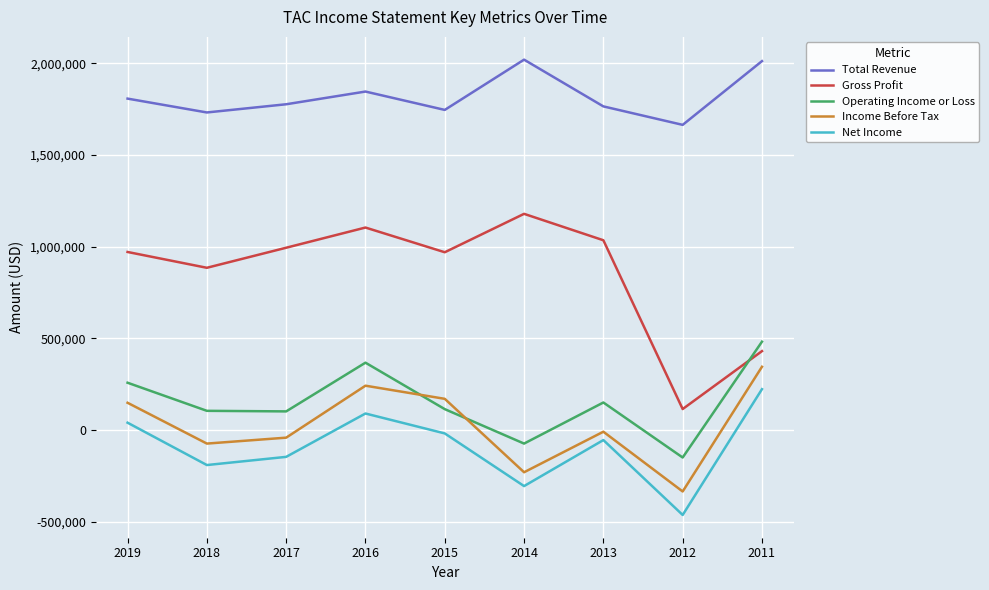

The value of Net Income at 2016 is 90100. True or false?

True